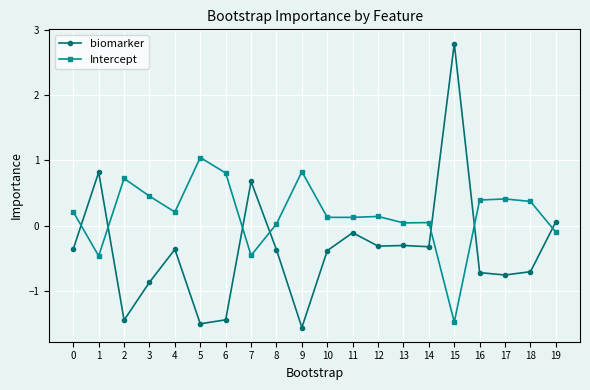

What is the average value of the biomarker series?

-0.4